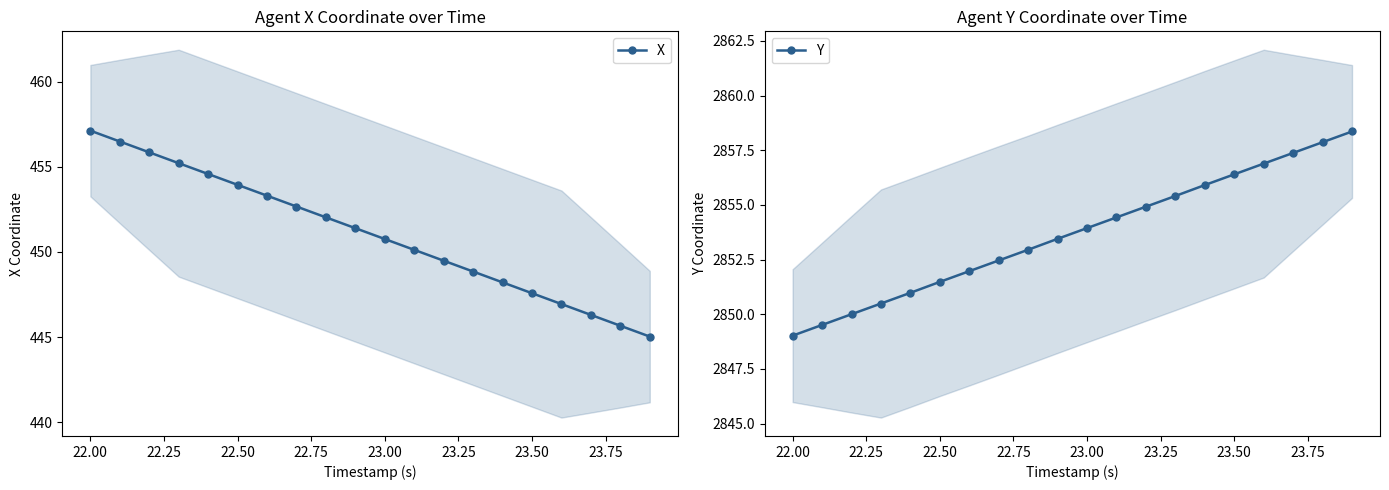

List the series in order of their peak value, lowest first.

X, Y